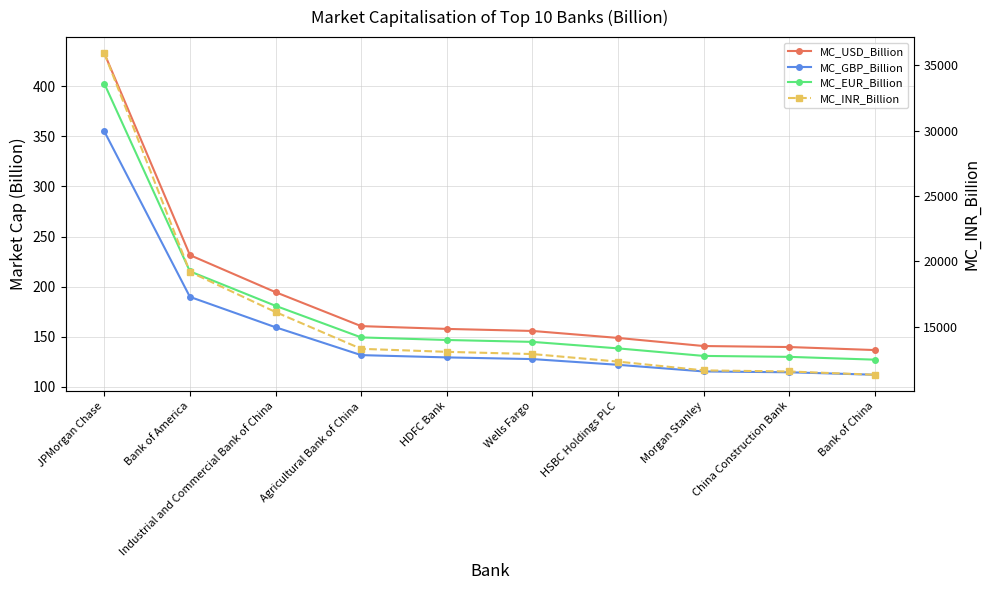

How many lines are shown in the chart?

4